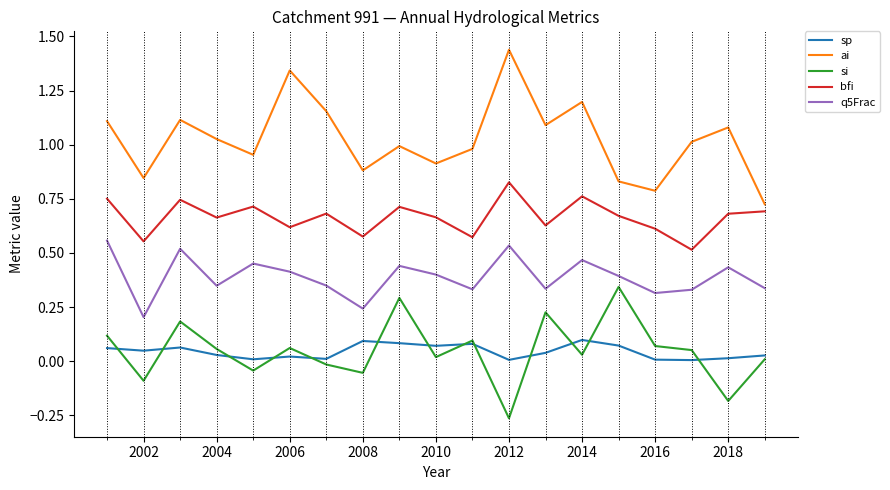

Which series has the largest total across all categories?

ai